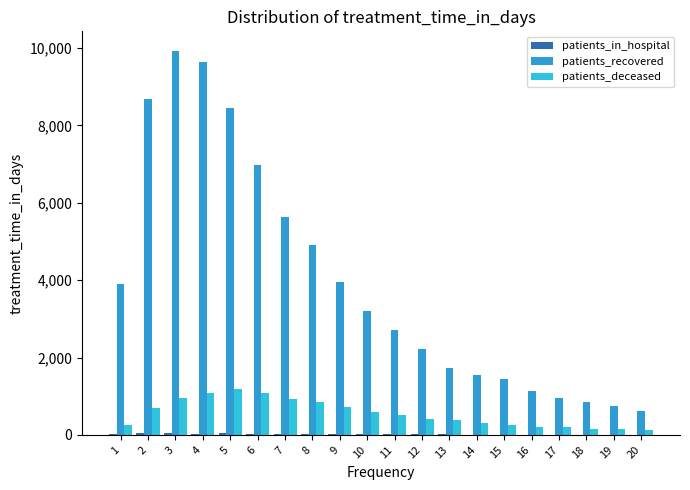

How many groups of bars are there?

20